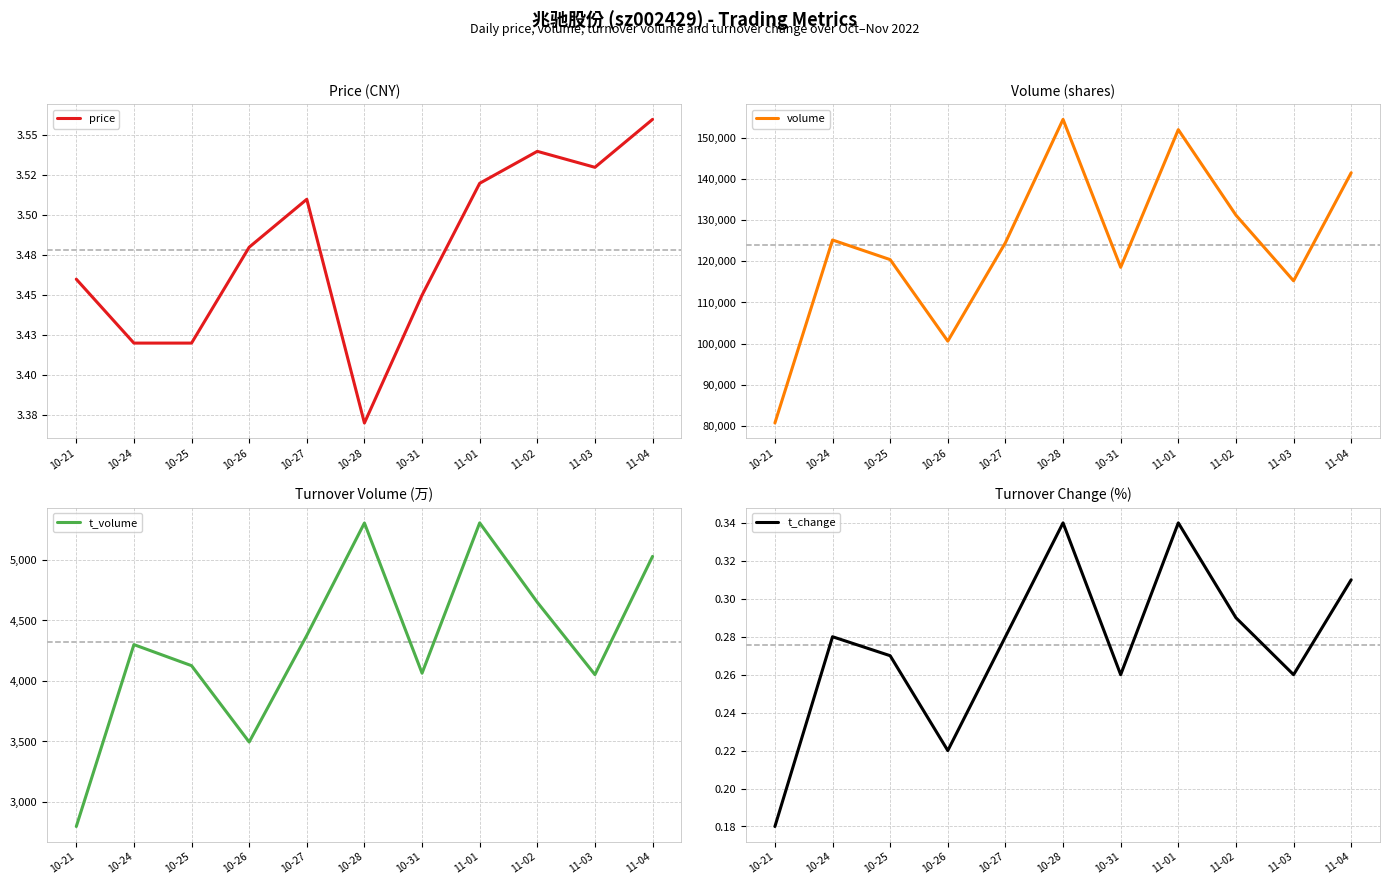

How many interior local peaks does the t_change series have?

3